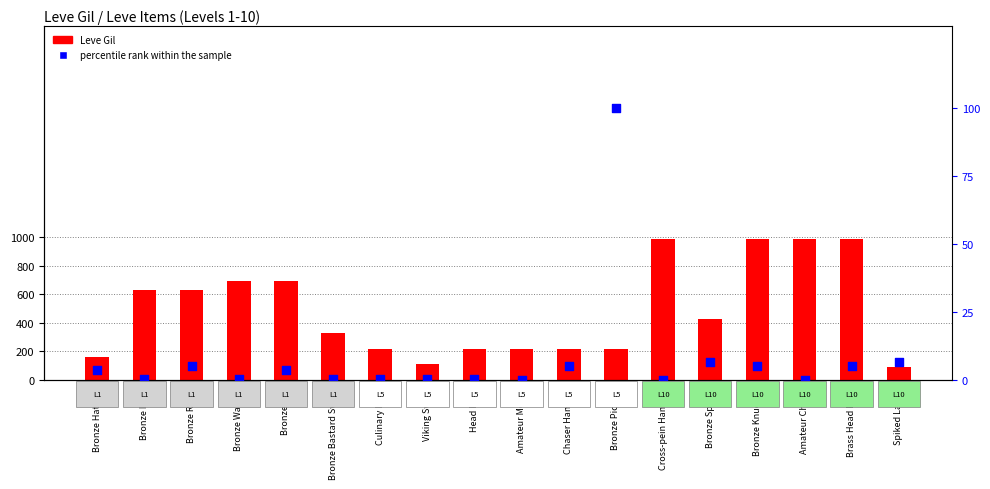

At how many categories does at least one series exceed 923?

4